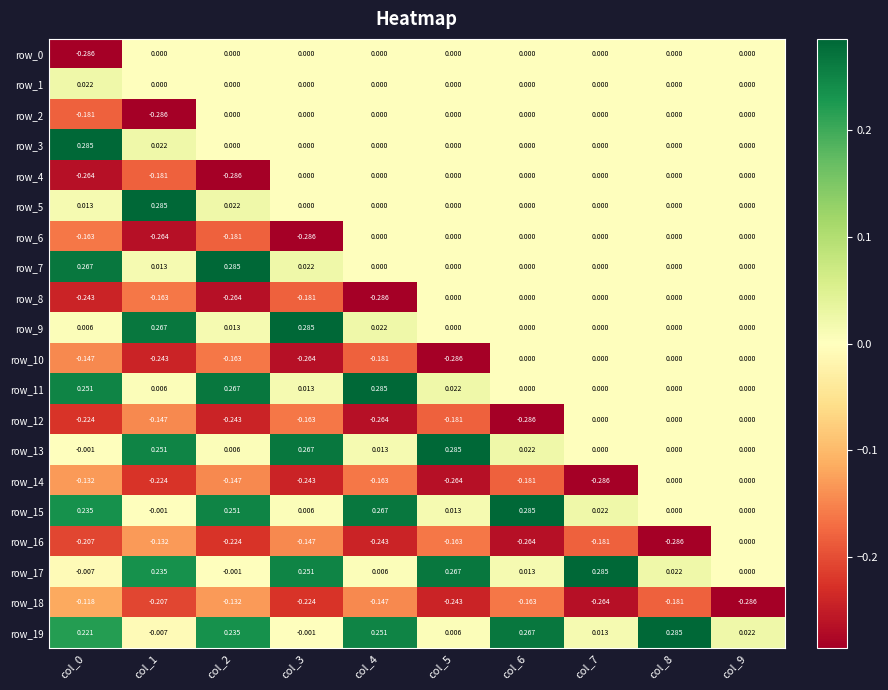

Is the value of row_12 at col_9 greater than the value of row_7 at col_1?

No